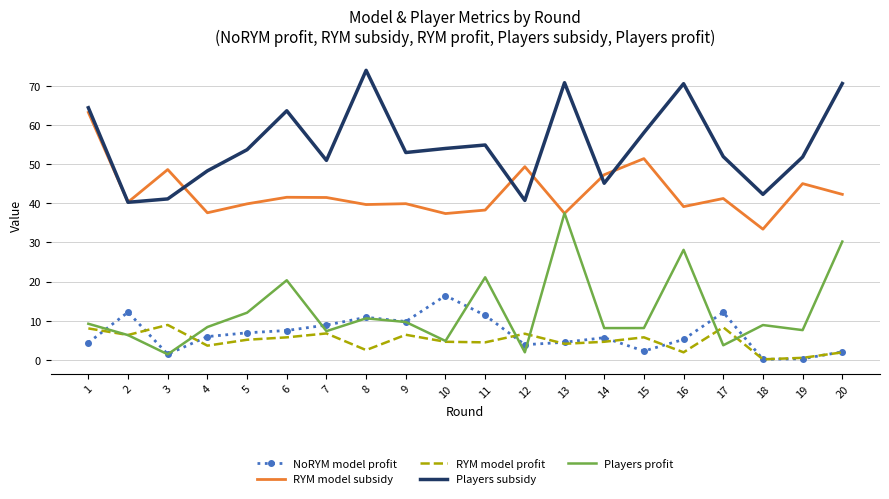

What is the sum of the RYM model profit values at 4 and 11?

8.1